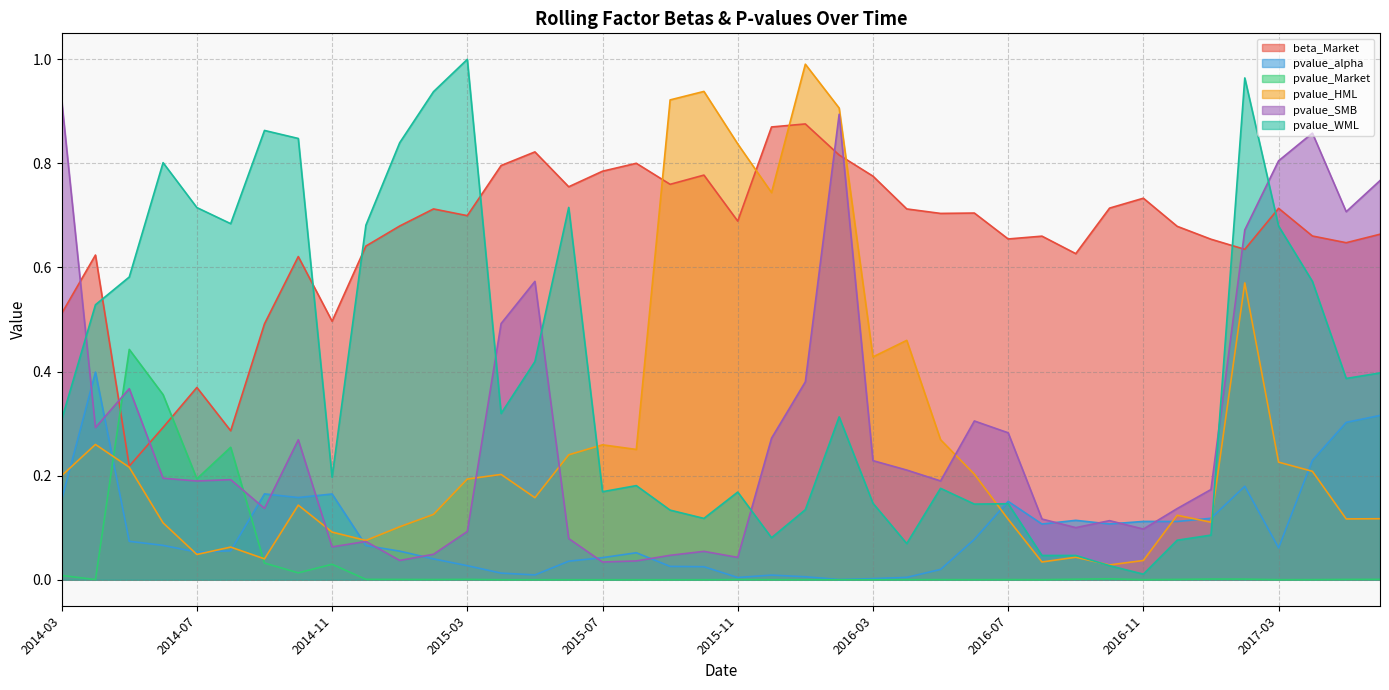

What are all the series names shown in the legend?

beta_Market, pvalue_alpha, pvalue_Market, pvalue_HML, pvalue_SMB, pvalue_WML